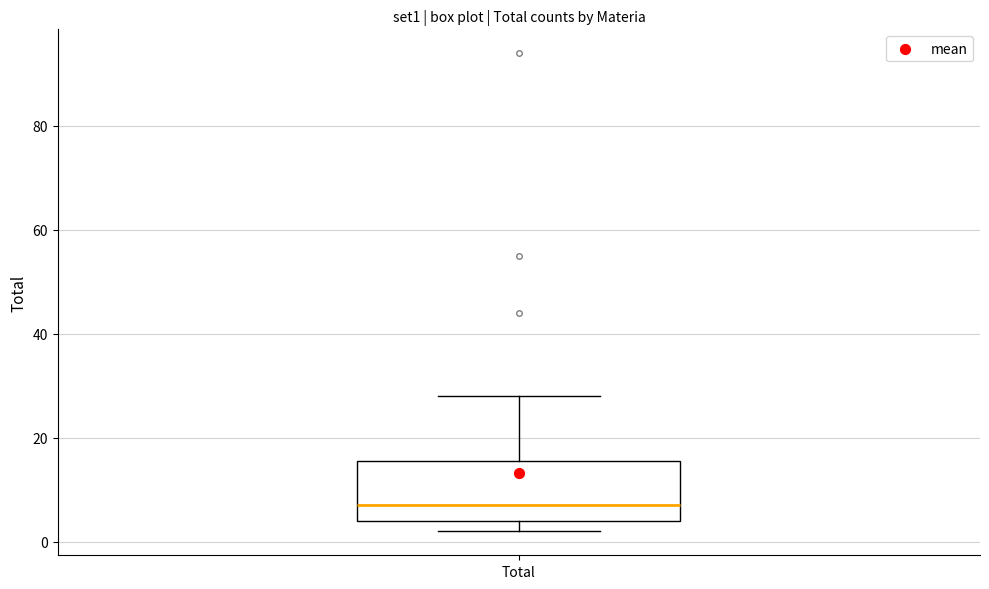

Where is the upper edge of the box for Total on the y-axis? The values are not printed on the chart, so give them approximately, as read against the axis.

16